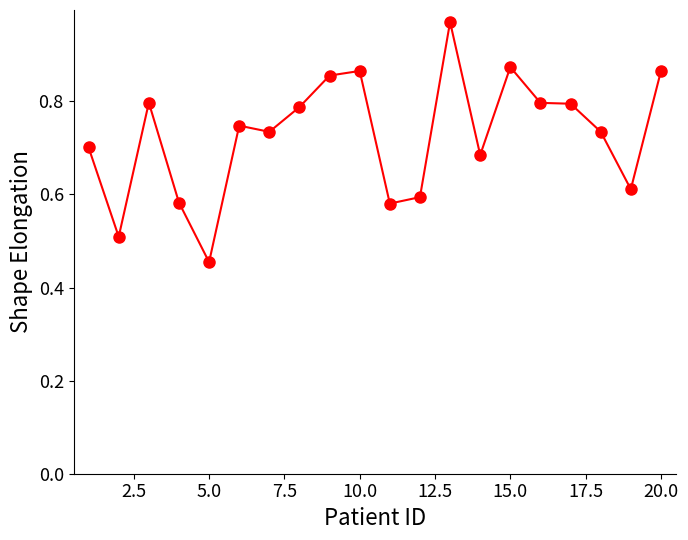

Does the chart have visible grid lines?

No